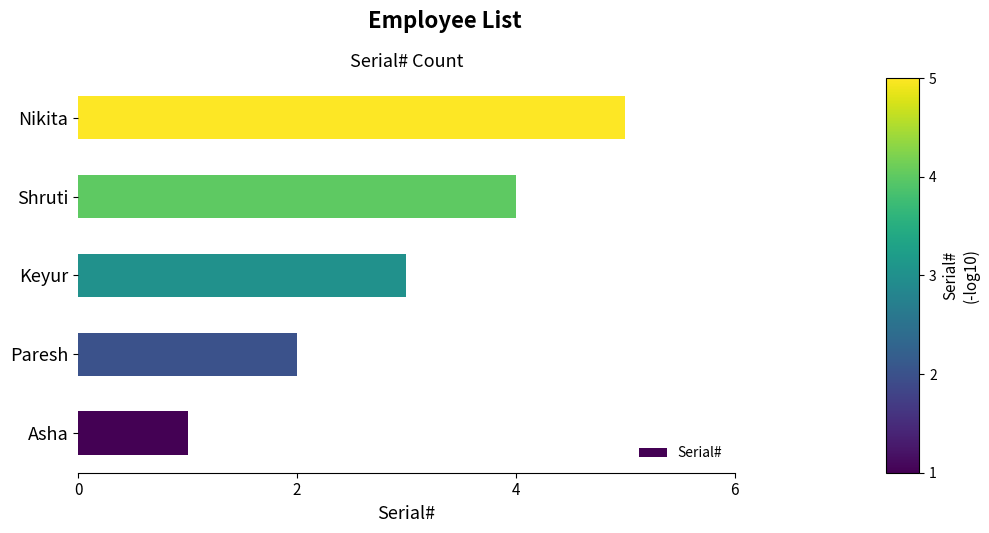

How many series are shown in this chart?

1